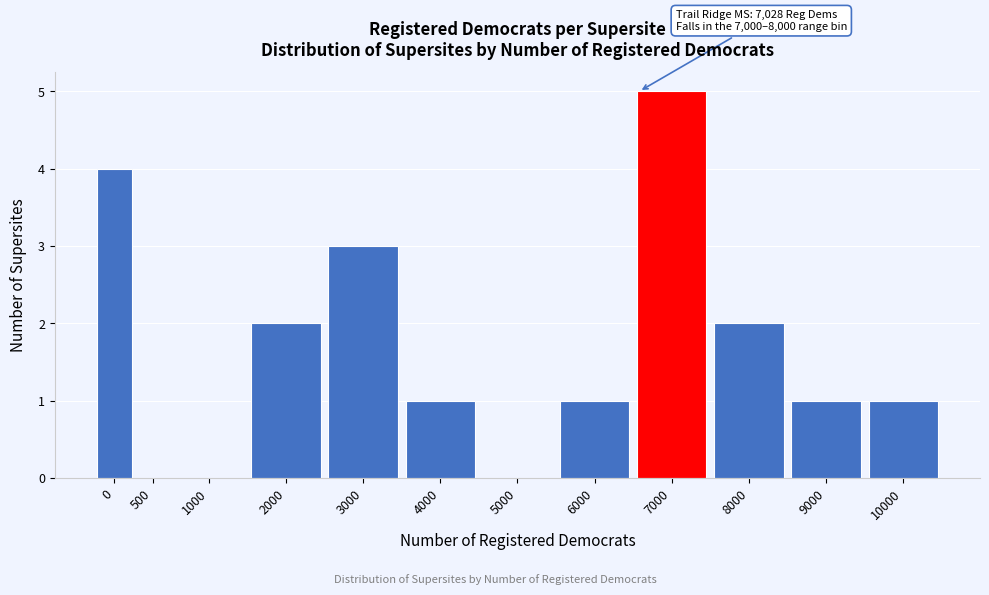

Reading left to right, list all the values displayed in this chart.

0=4	500=0	1000=0	2000=2	3000=3	4000=1	5000=0	6000=1	7000=5	8000=2	9000=1	10000=1